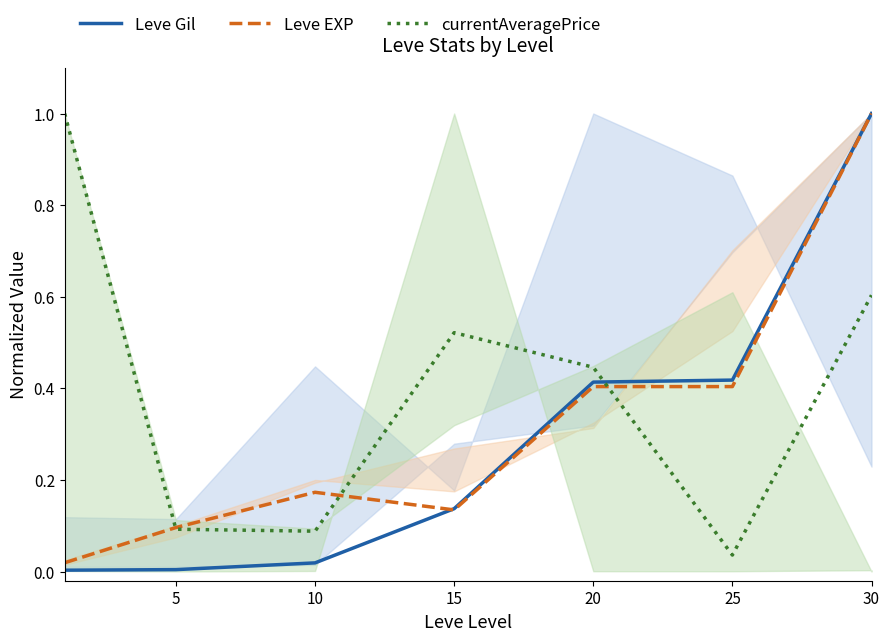

True or false: Leve EXP has a value of 0.2 at 25.

False